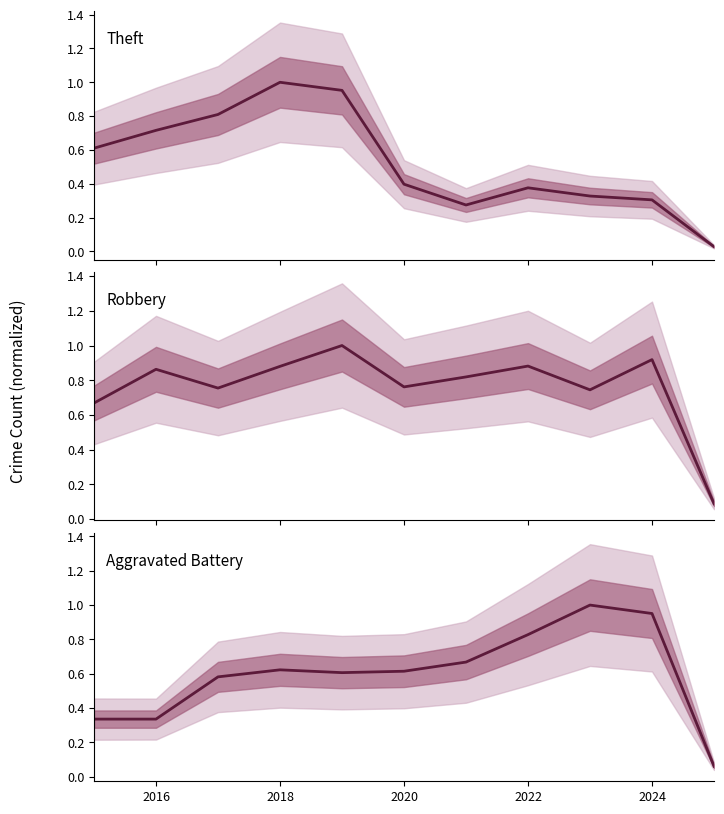

Count the number of data series in this chart.

3